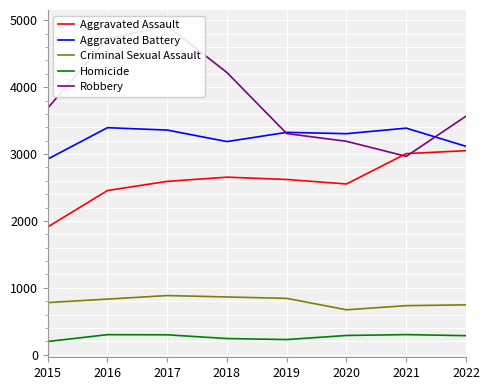

Rank the categories by Aggravated Assault value from highest to lowest.

2022, 2021, 2018, 2019, 2017, 2020, 2016, 2015